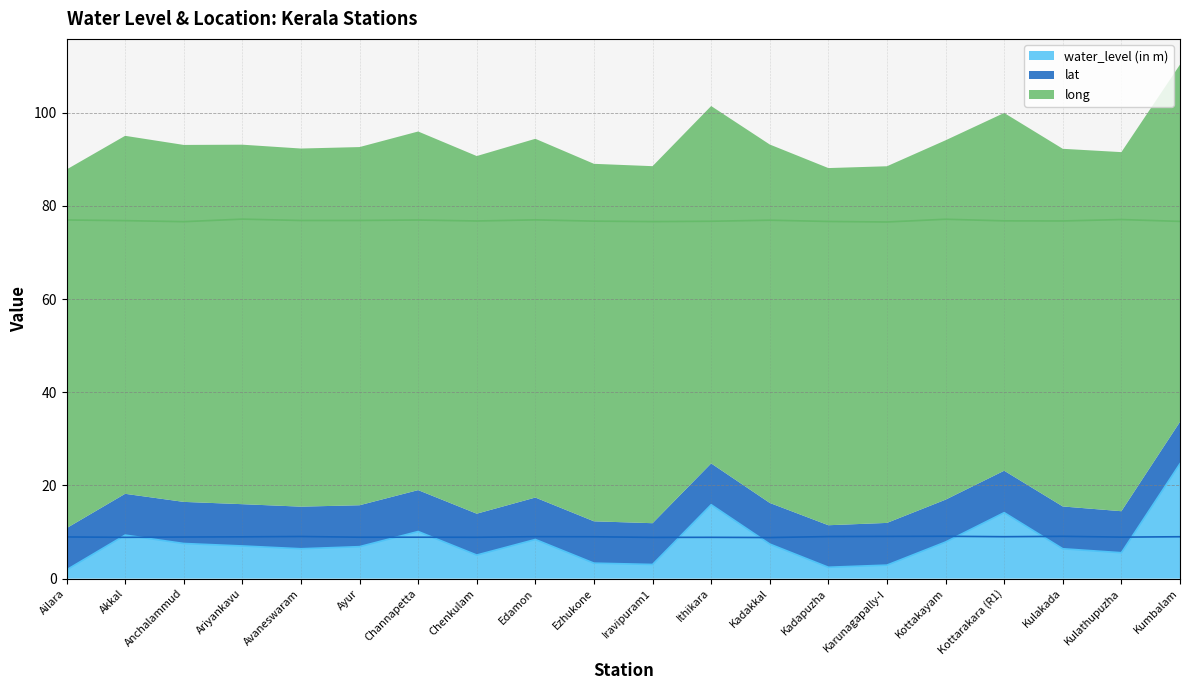

Is it true that water_level (in m) equals 2.5 at Ailara?

False